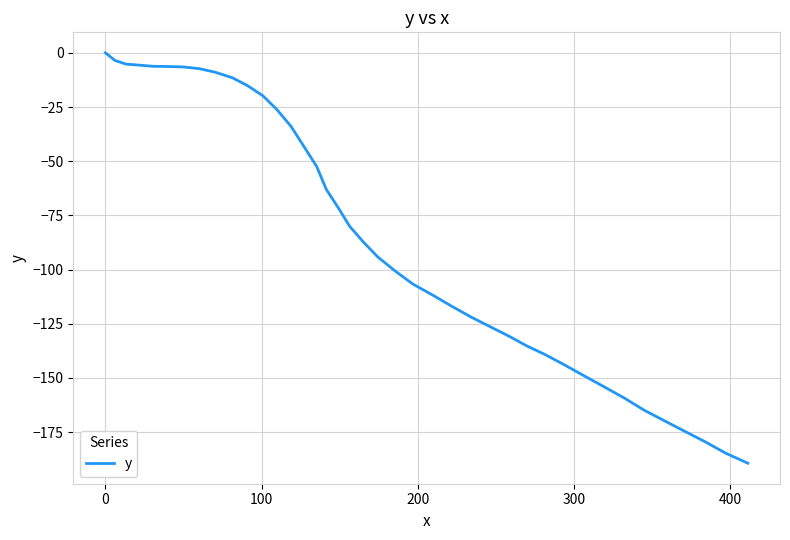

What is the difference between the maximum and minimum values?

189.4